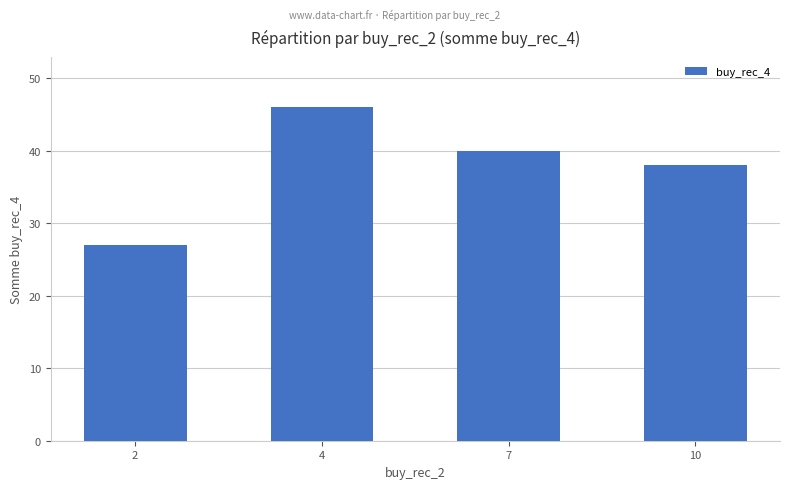

Reading left to right, extract all data points from this chart.

2=27	4=46	7=40	10=38